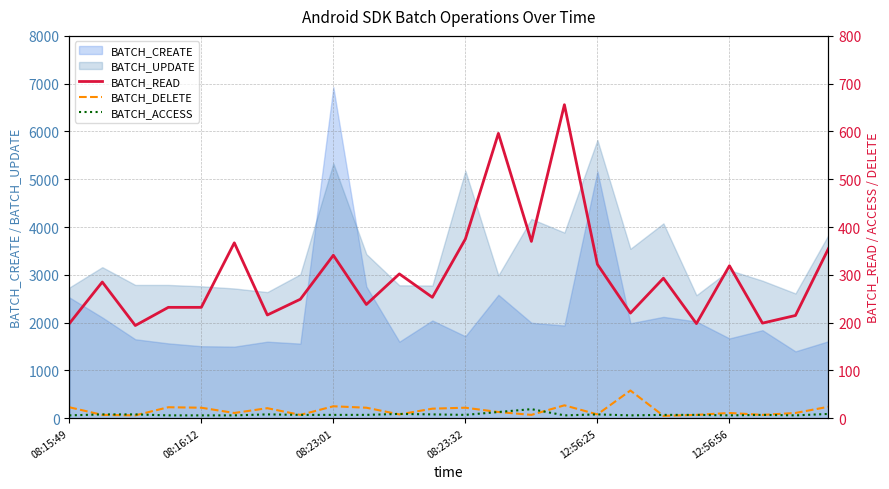

The value of BATCH_UPDATE at 08:23:32 is 7897. True or false?

False